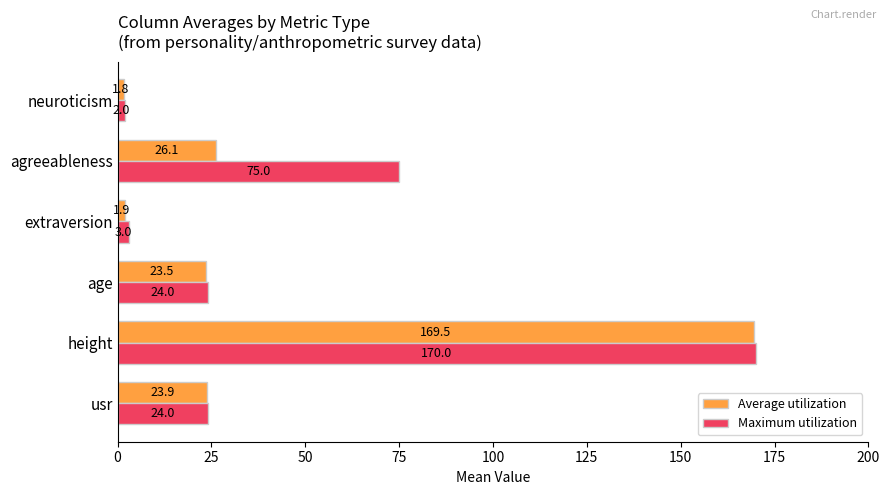

At how many categories does at least one series exceed 19?

4